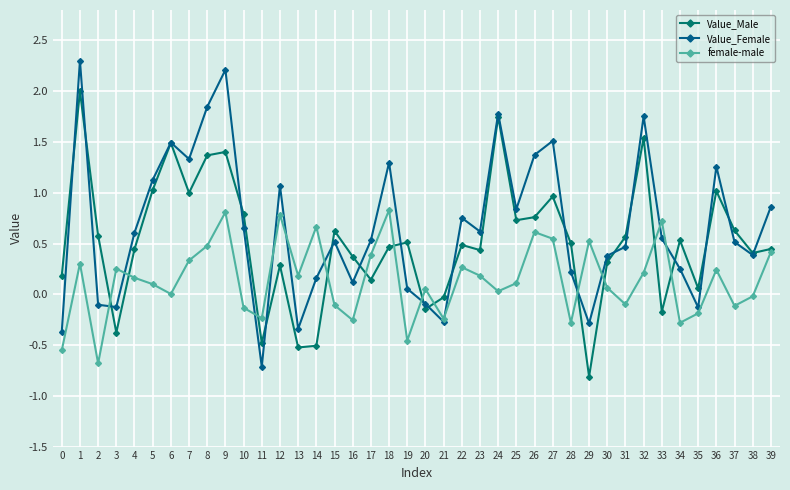

Reading left to right, extract all data points from this chart.

Value_Male: 0.2	2.0	0.6	-0.4	0.4	1.0	1.5	1.0	1.4	1.4	0.8	-0.5	0.3	-0.5	-0.5	0.6	0.4	0.1	0.5	0.5	-0.1	-0.0	0.5	0.4	1.7	0.7	0.8	1.0	0.5	-0.8	0.3	0.6	1.5	-0.2	0.5	0.1	1.0	0.6	0.4	0.4
Value_Female: -0.4	2.3	-0.1	-0.1	0.6	1.1	1.5	1.3	1.8	2.2	0.7	-0.7	1.1	-0.3	0.2	0.5	0.1	0.5	1.3	0.1	-0.1	-0.3	0.8	0.6	1.8	0.8	1.4	1.5	0.2	-0.3	0.4	0.5	1.8	0.5	0.3	-0.1	1.3	0.5	0.4	0.9
female-male: -0.6	0.3	-0.7	0.3	0.2	0.1	0.0	0.3	0.5	0.8	-0.1	-0.2	0.8	0.2	0.7	-0.1	-0.3	0.4	0.8	-0.5	0.1	-0.2	0.3	0.2	0.0	0.1	0.6	0.5	-0.3	0.5	0.1	-0.1	0.2	0.7	-0.3	-0.2	0.2	-0.1	-0.0	0.4